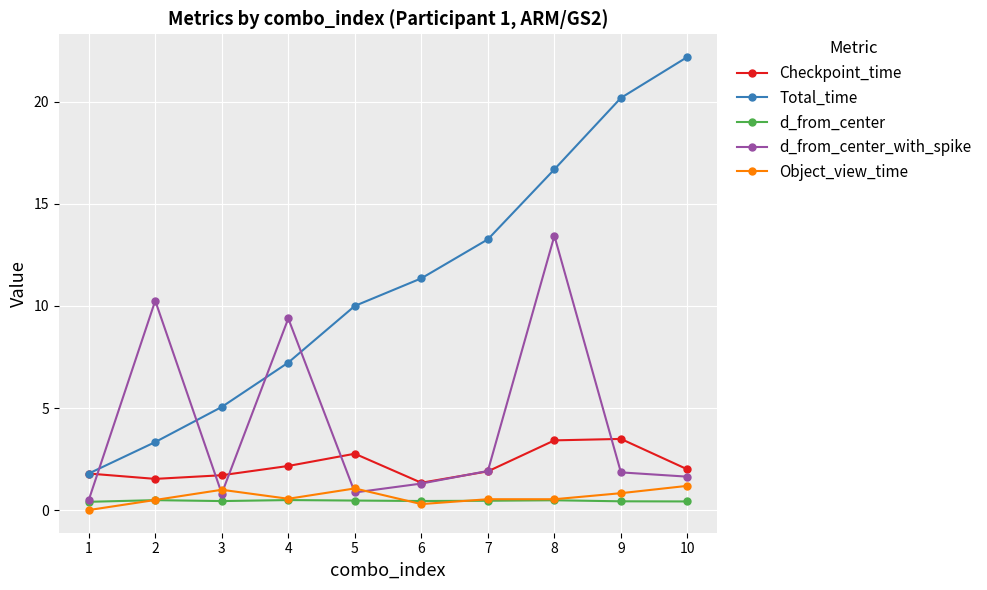

What value does the d_from_center_with_spike series have at 9?

1.9